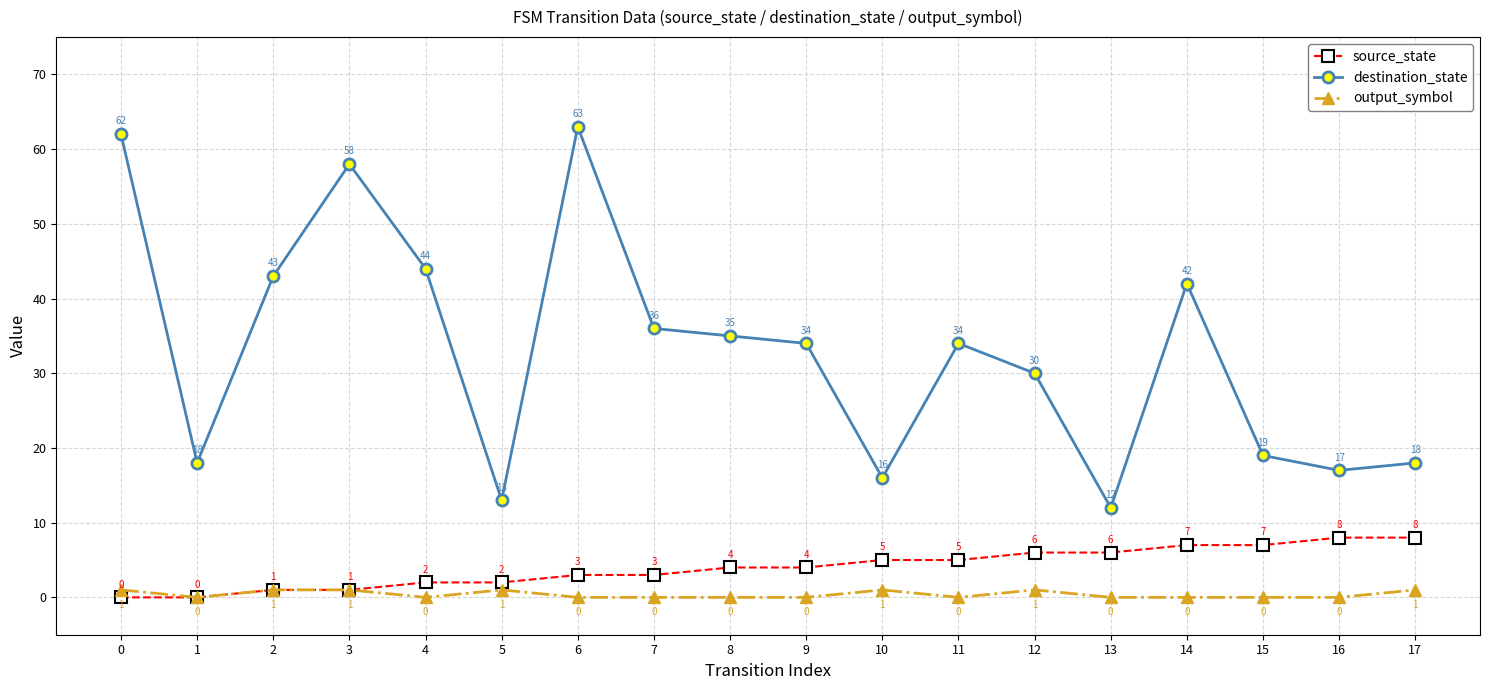

Reading left to right, transcribe all the data shown in this chart.

source_state: 0=0	1=0	2=1	3=1	4=2	5=2	6=3	7=3	8=4	9=4	10=5	11=5	12=6	13=6	14=7	15=7	16=8	17=8
destination_state: 0=62	1=18	2=43	3=58	4=44	5=13	6=63	7=36	8=35	9=34	10=16	11=34	12=30	13=12	14=42	15=19	16=17	17=18
output_symbol: 0=1	1=0	2=1	3=1	4=0	5=1	6=0	7=0	8=0	9=0	10=1	11=0	12=1	13=0	14=0	15=0	16=0	17=1